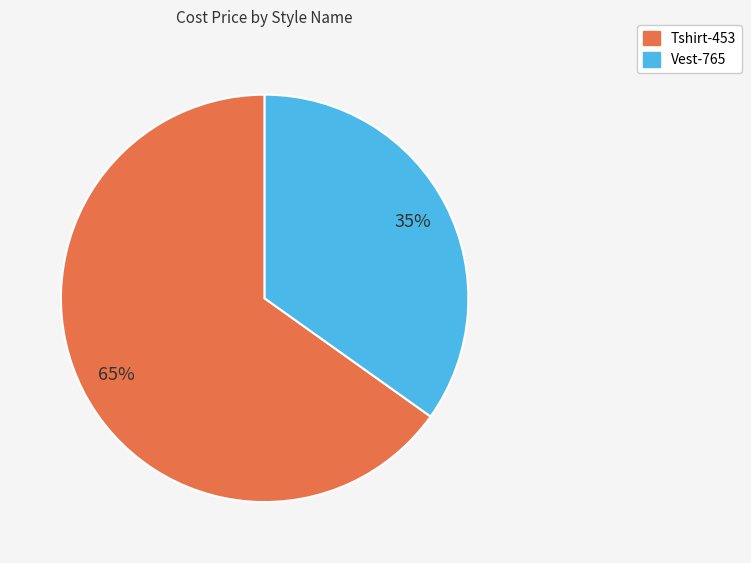

Count the number of slices in the pie.

2